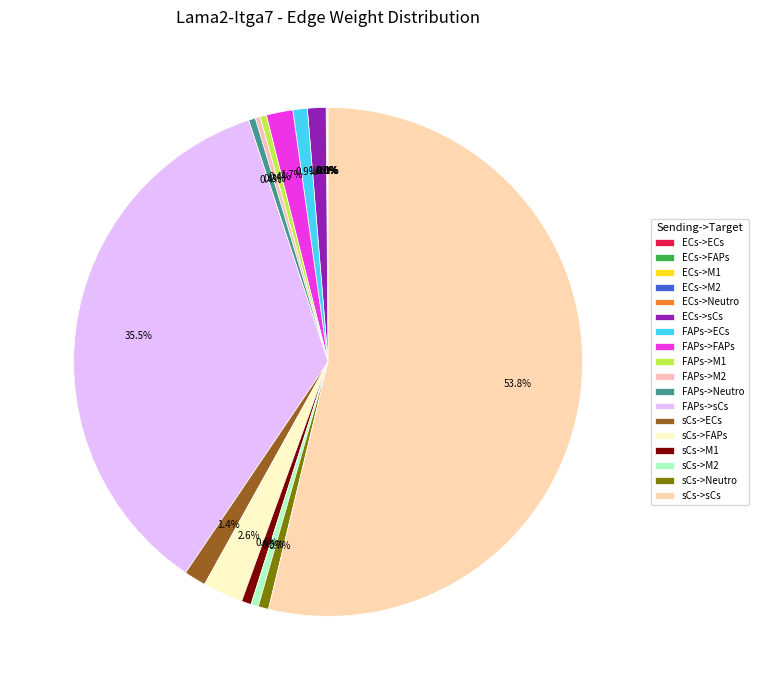

True or false: ECs->M2 accounts for 0% of the total.

True